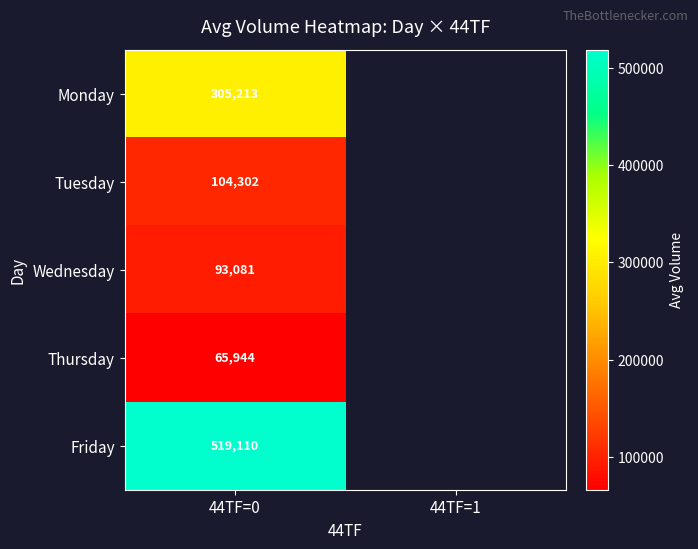

Rank the series at 44TF=0 from lowest to highest value.

Thursday, Wednesday, Tuesday, Monday, Friday